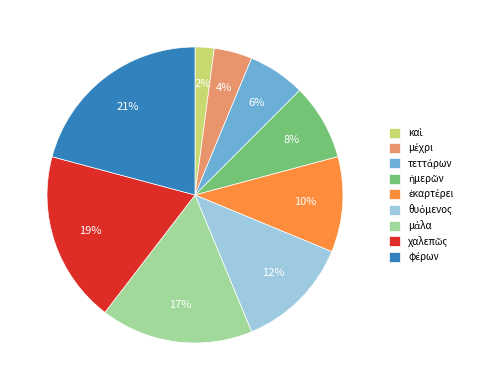

Is there any slice that represents more than half of the pie?

No